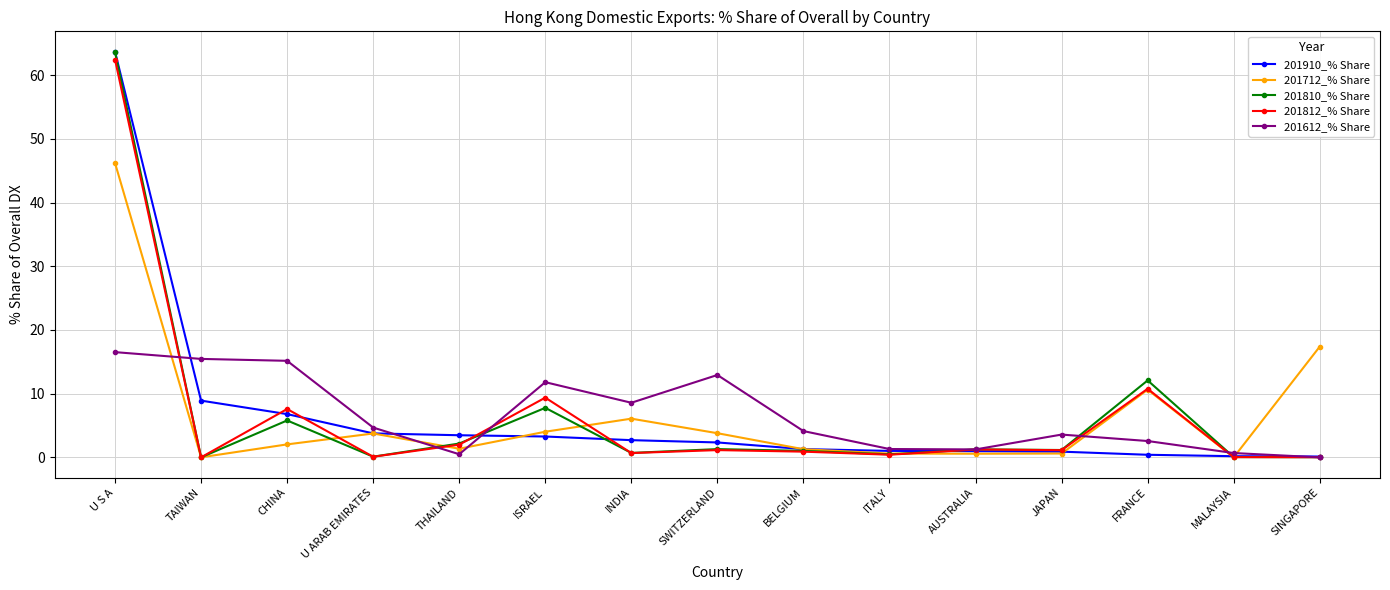

What is the total value across all series at THAILAND?

9.5